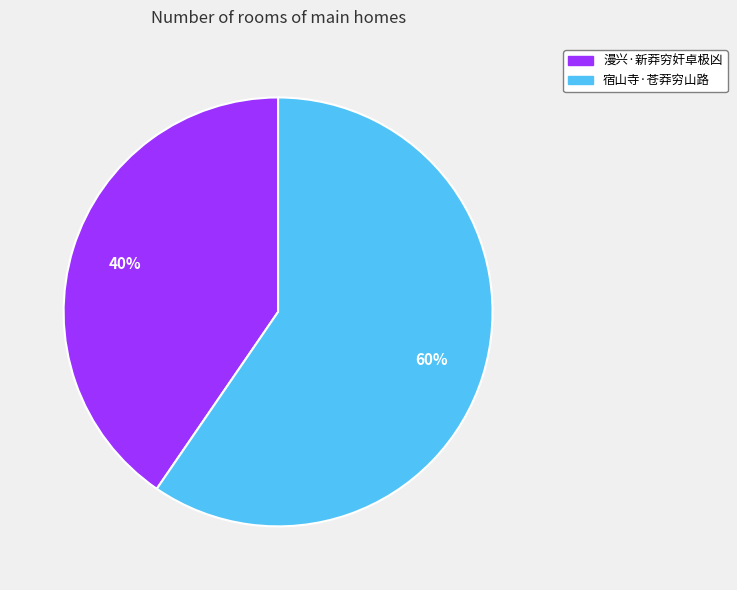

How many slices are in this pie chart?

2